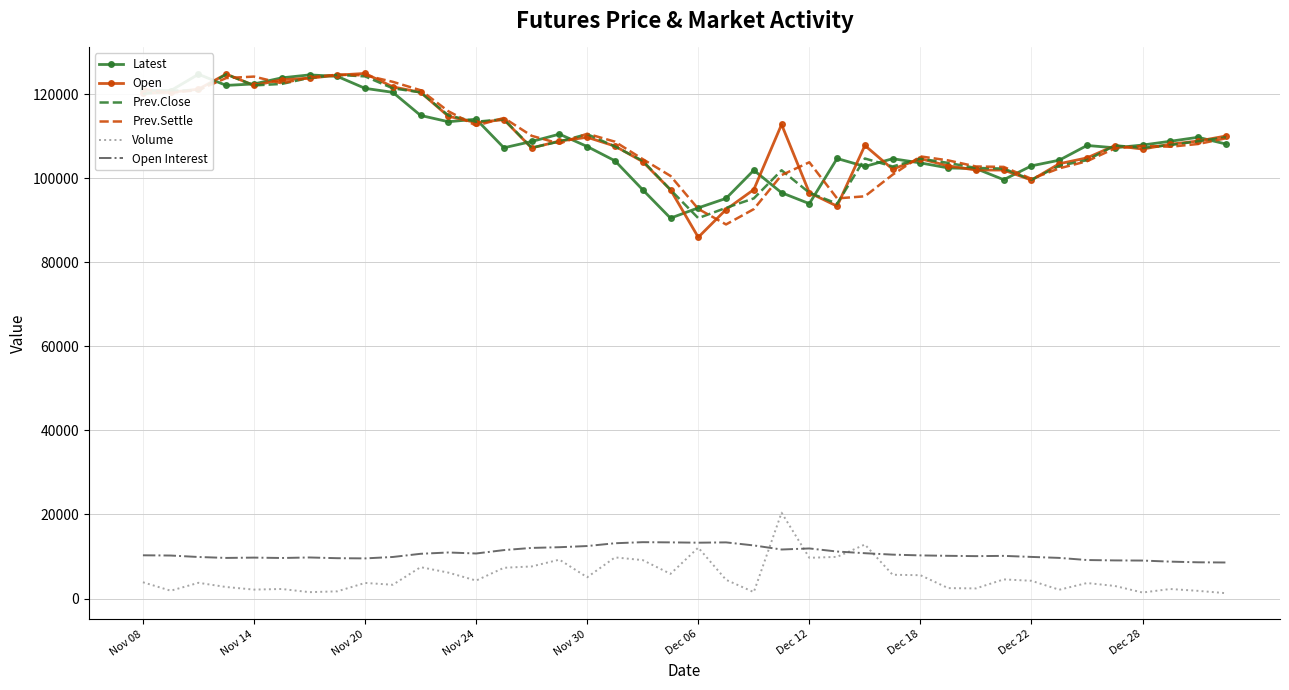

What is the lowest value of the Open series?

86000